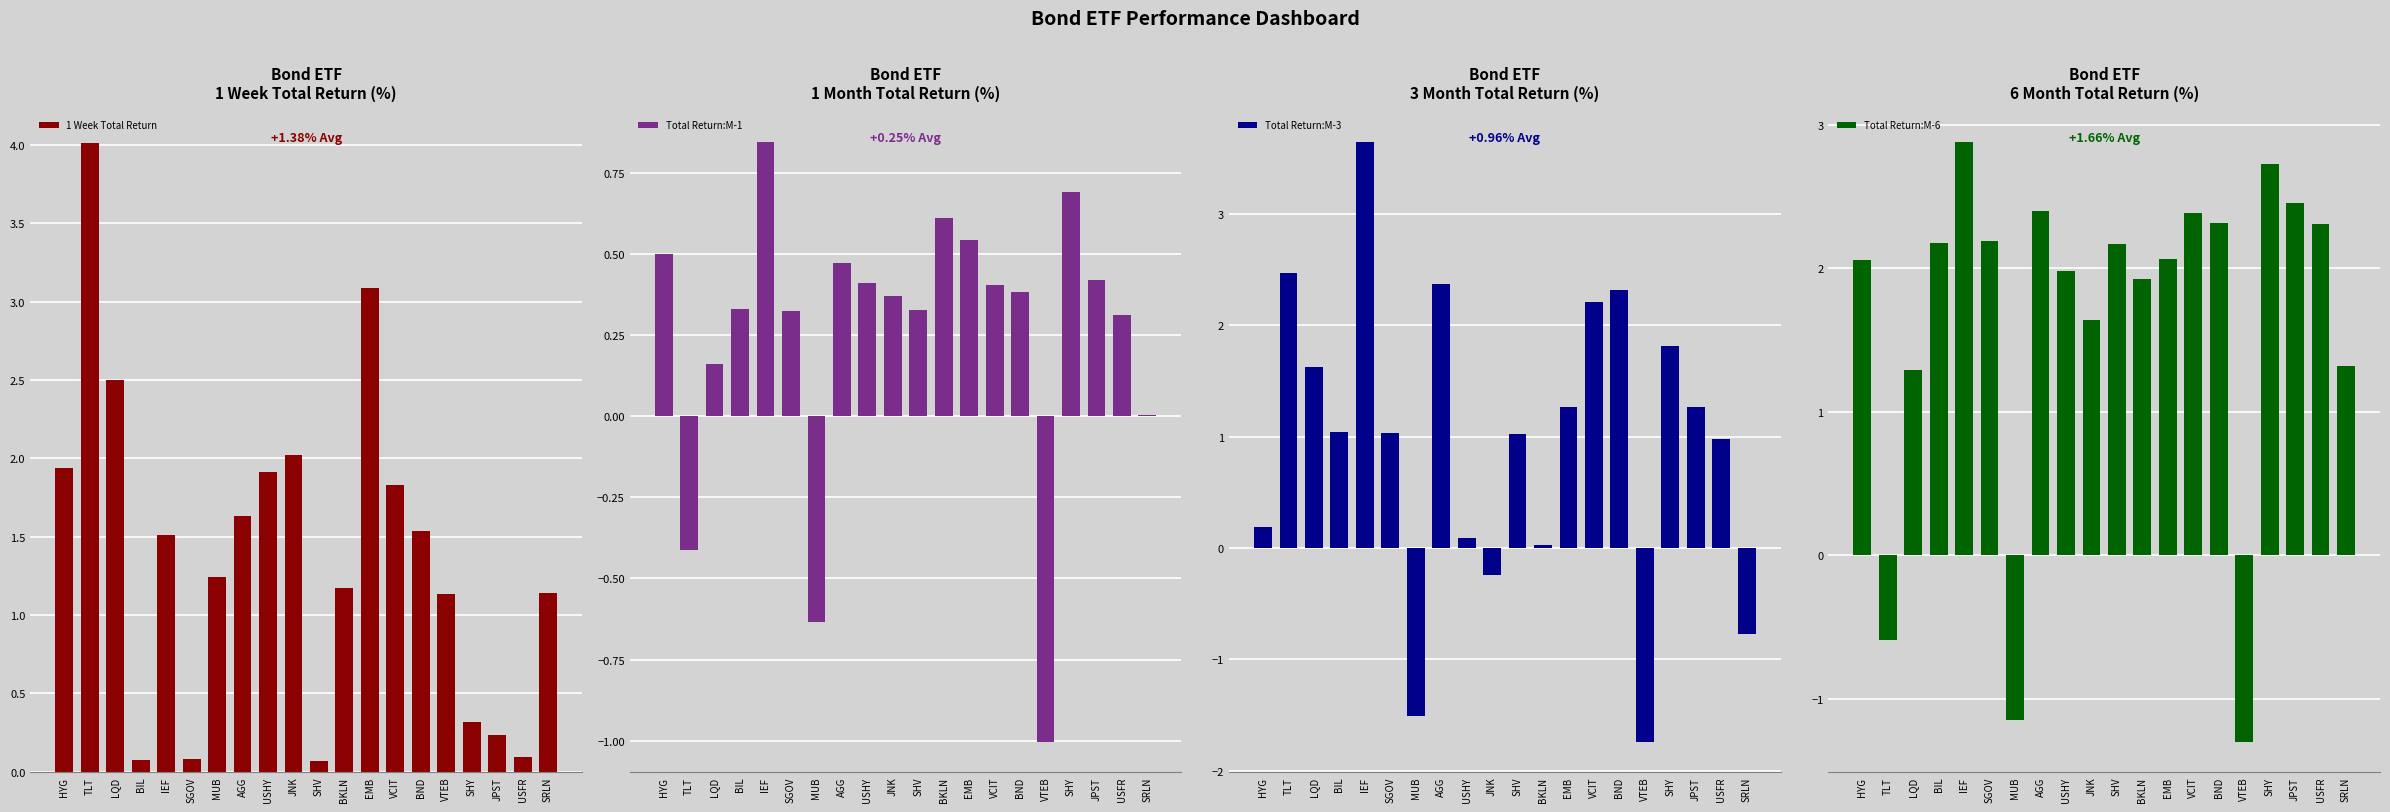

How many values in the Total Return:M-3 series are below 1?

8